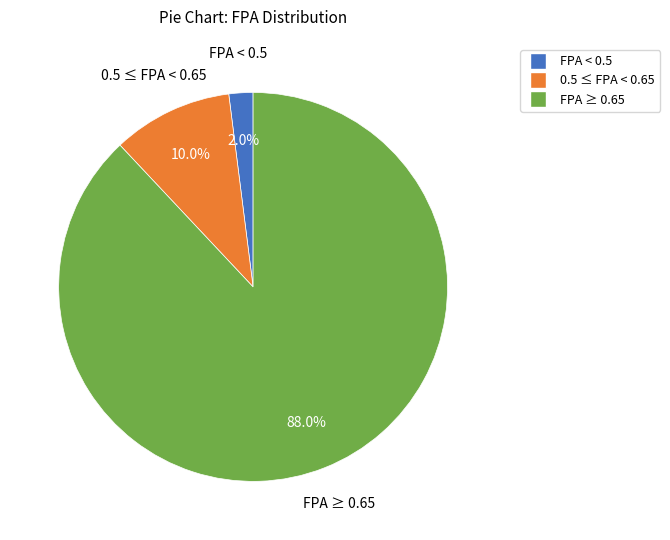

Which has a higher value, 0.5 ≤ FPA < 0.65 or FPA < 0.5?

0.5 ≤ FPA < 0.65